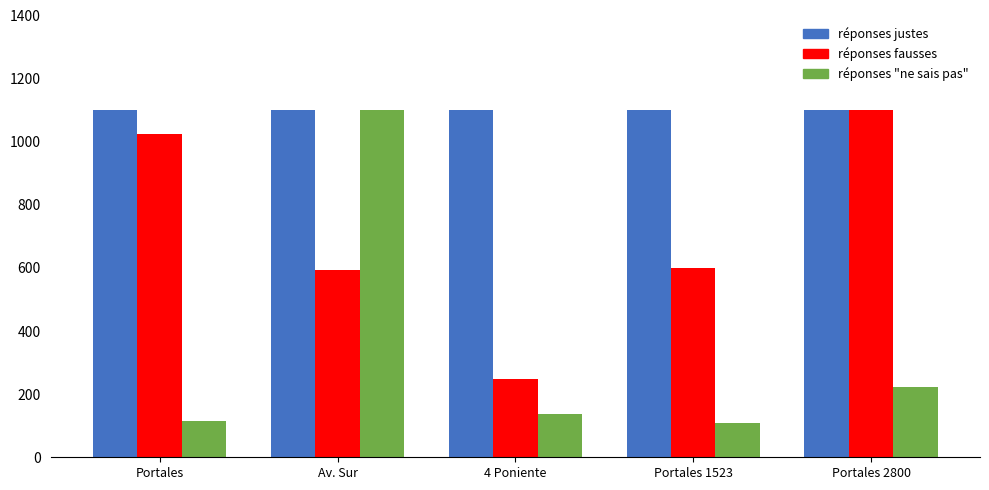

What is the spread (max minus min) of values at Av. Sur?

507.6